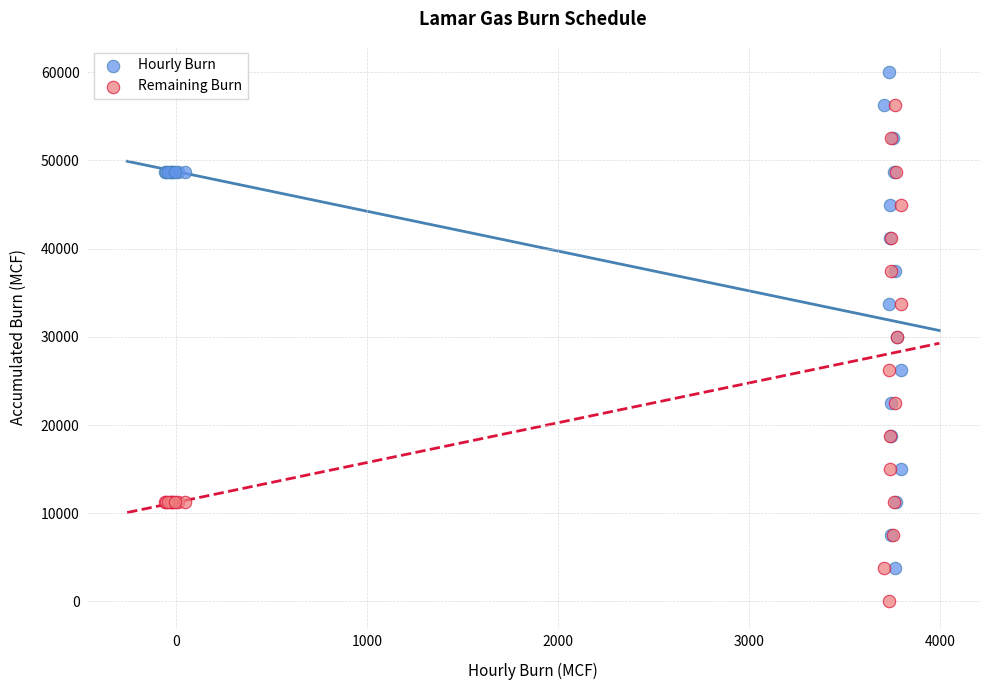

Which series contains the highest Y value?

Hourly Burn